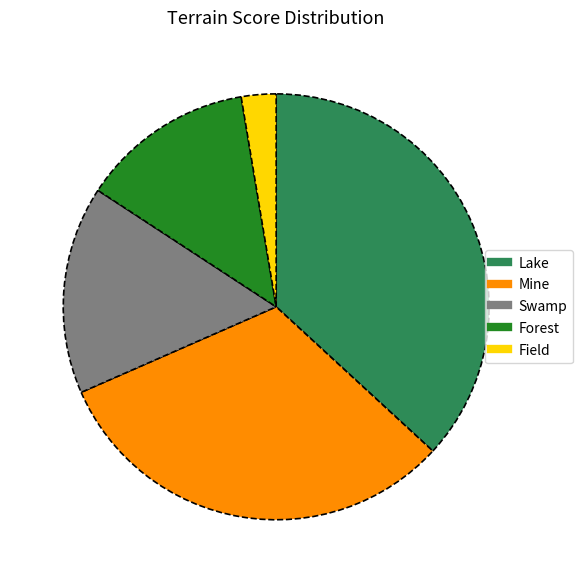

Count the number of slices in the pie.

5